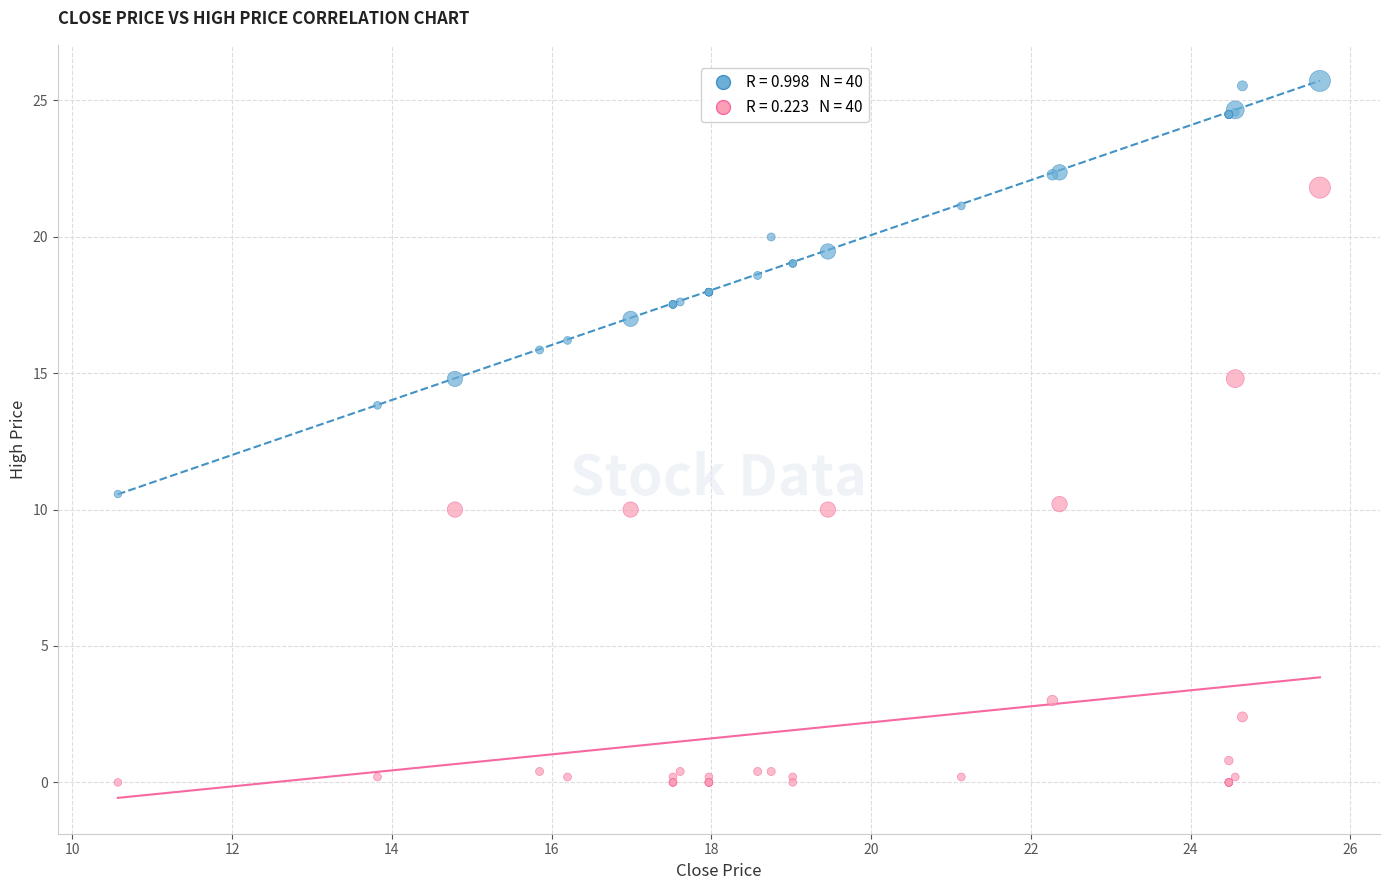

Across all series, what Y value is closest to 12?

10.6